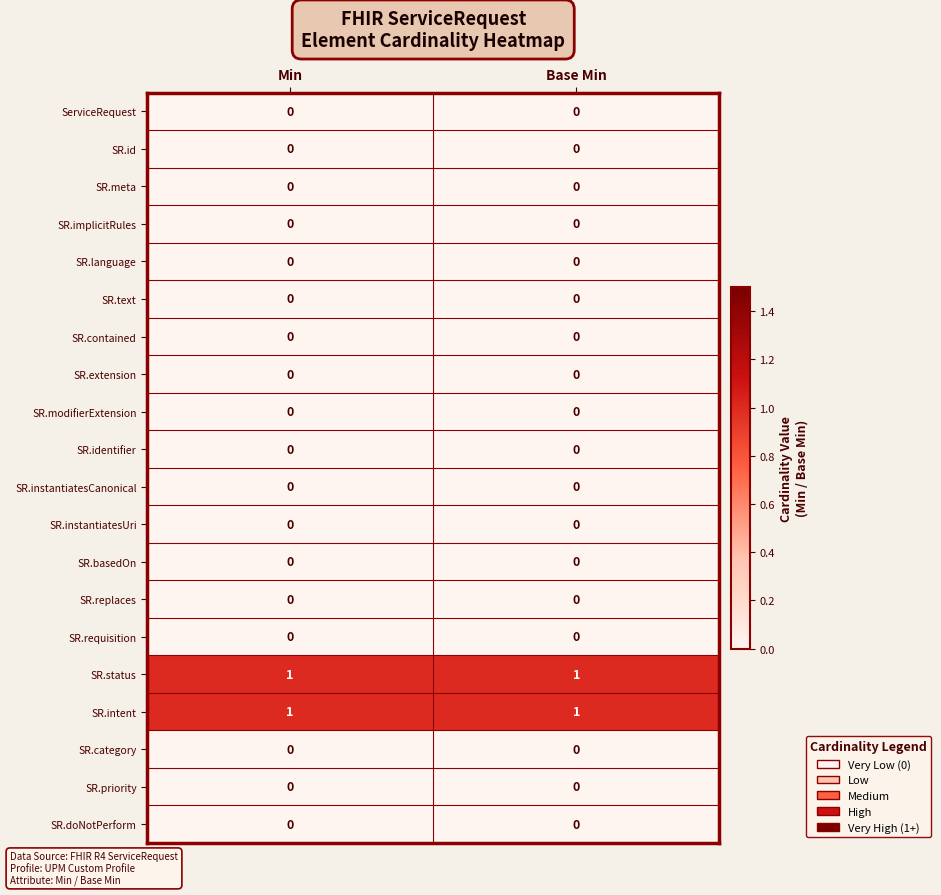

Is it true that SR.replaces equals 0 at Base Min?

True